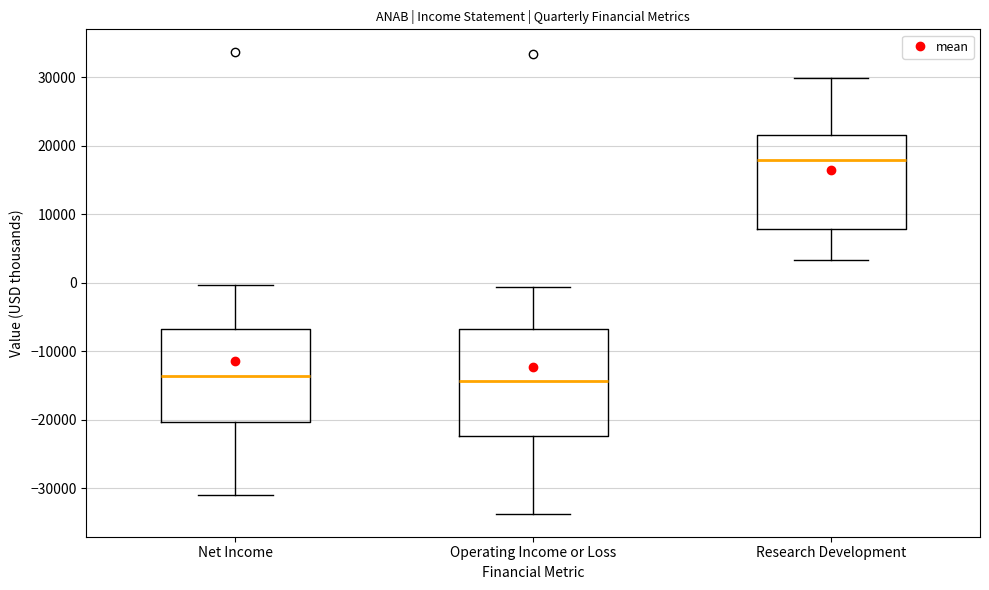

Reading left to right, read every box against the y-axis: the position of its median line, the range the box covers, and the ends of its whiskers. The values are not printed on the chart, so give them approximately, as read against the axis.

Net Income: median -14000, box -20000 to -7000, whiskers -31000 to 0
Operating Income or Loss: median -14000, box -22000 to -7000, whiskers -34000 to -1000
Research Development: median 18000, box 8000 to 22000, whiskers 3000 to 30000